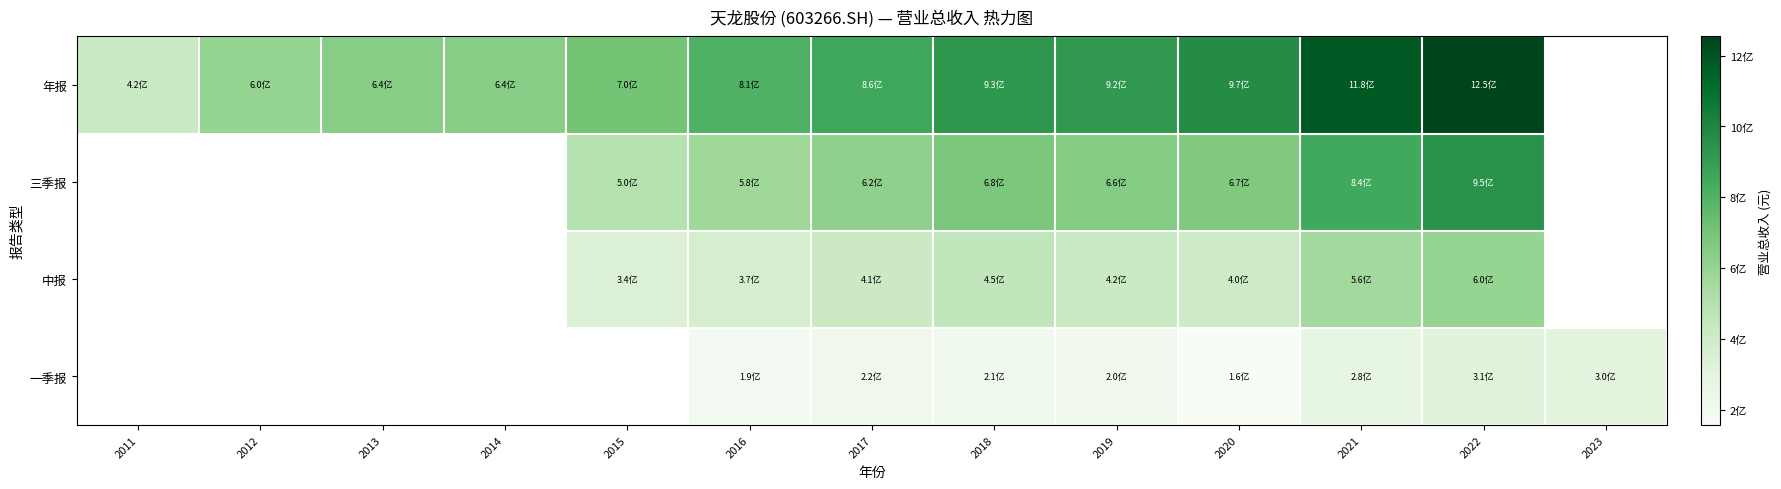

Rank the series by their maximum value, from highest to lowest.

年报, 三季报, 中报, 一季报